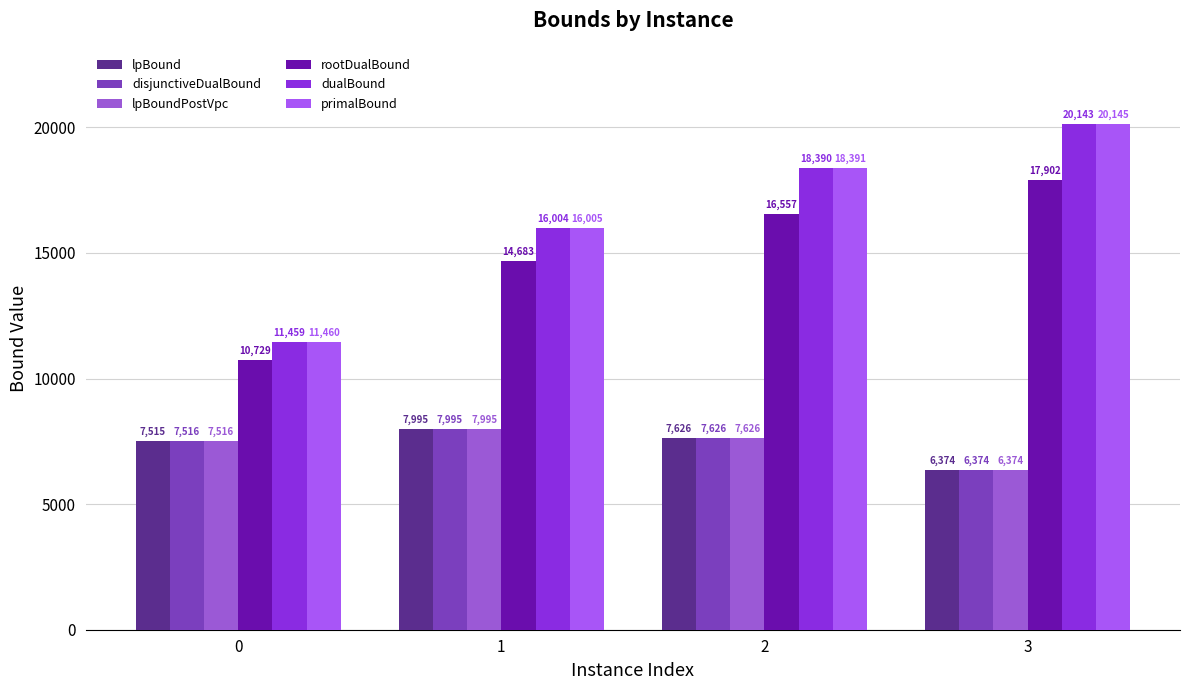

What is the sum of the rootDualBound values at 3 and 0?

28631.7